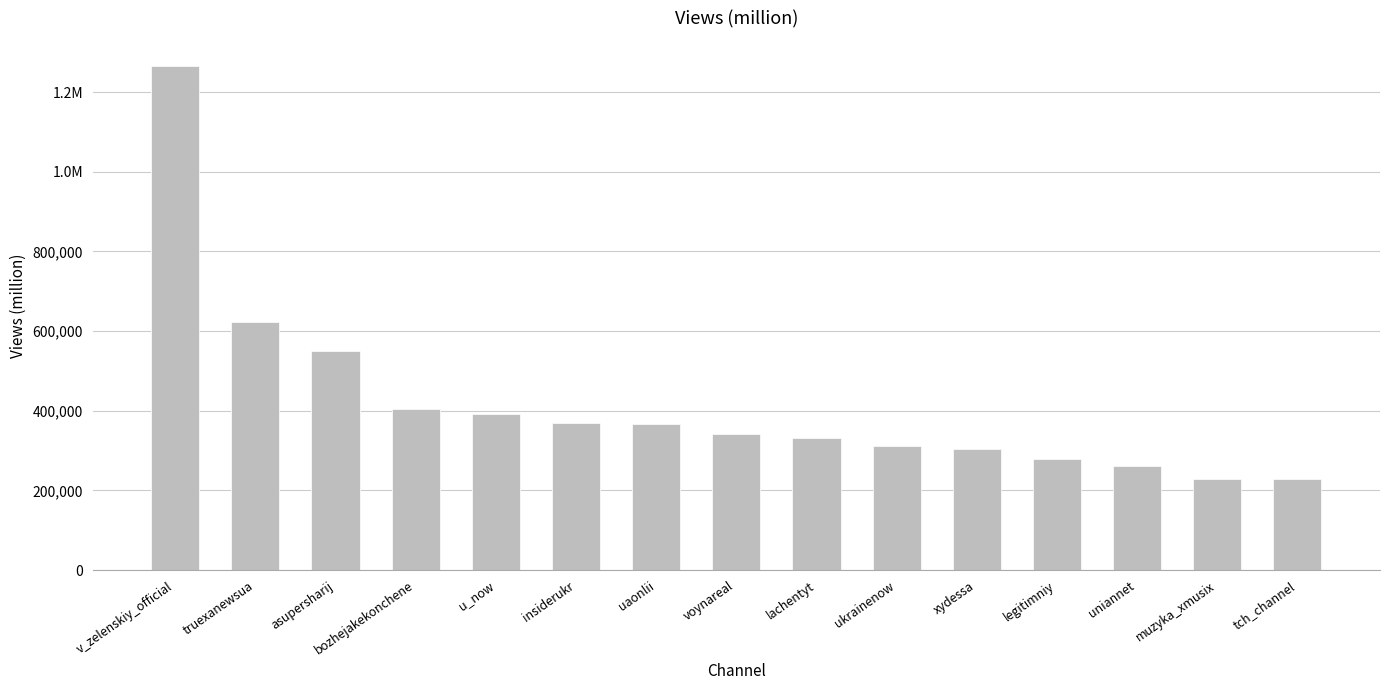

Rank the categories by value from lowest to highest.

tch_channel, muzyka_xmusix, uniannet, legitimniy, xydessa, ukrainenow, lachentyt, voynareal, uaonlii, insiderukr, u_now, bozhejakekonchene, asupersharij, truexanewsua, v_zelenskiy_official